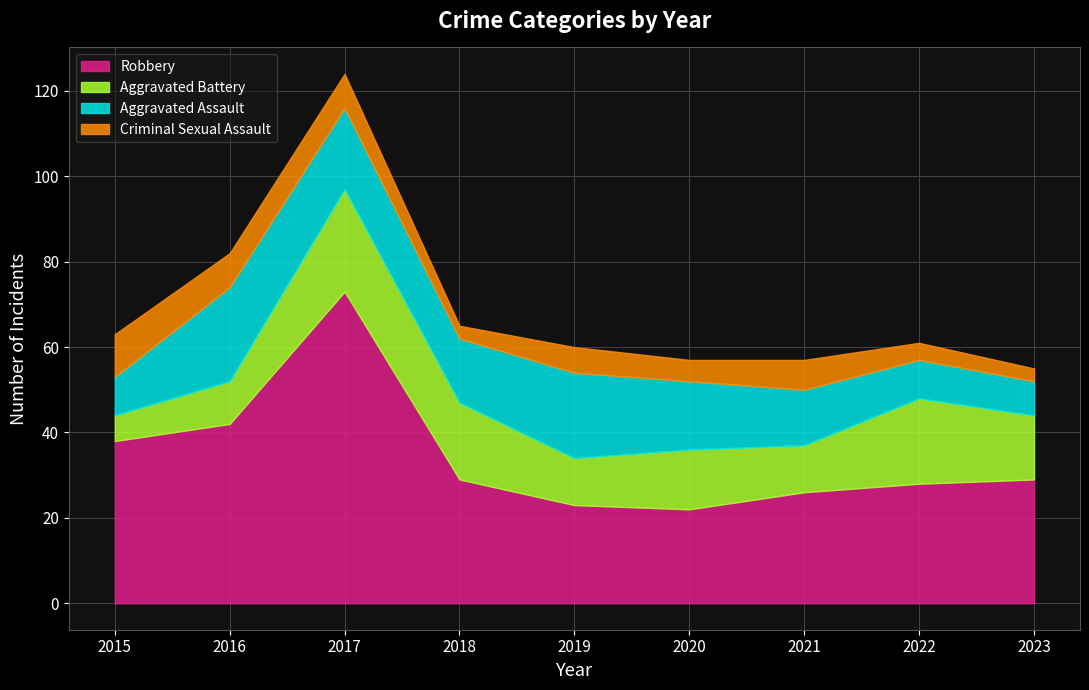

True or false: Robbery has a value of 68 at 2016.

False